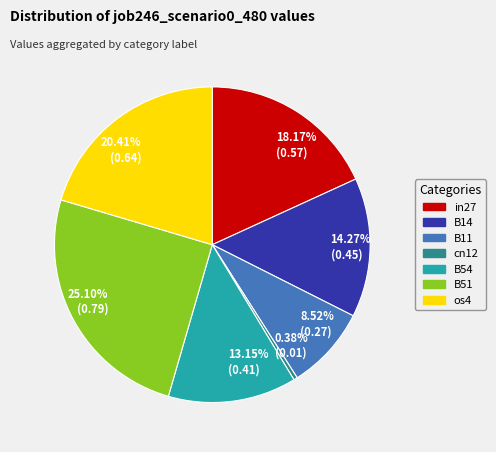

Does any single category account for the majority?

No